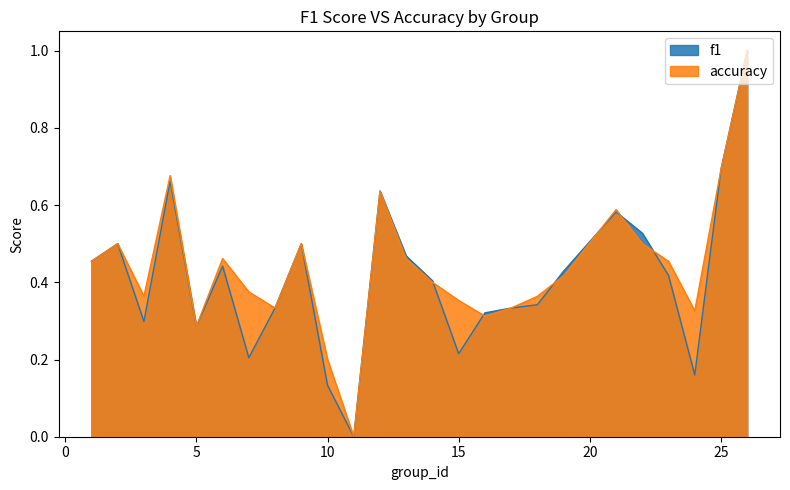

After their last crossing, which series has the higher values: f1 or accuracy?

accuracy